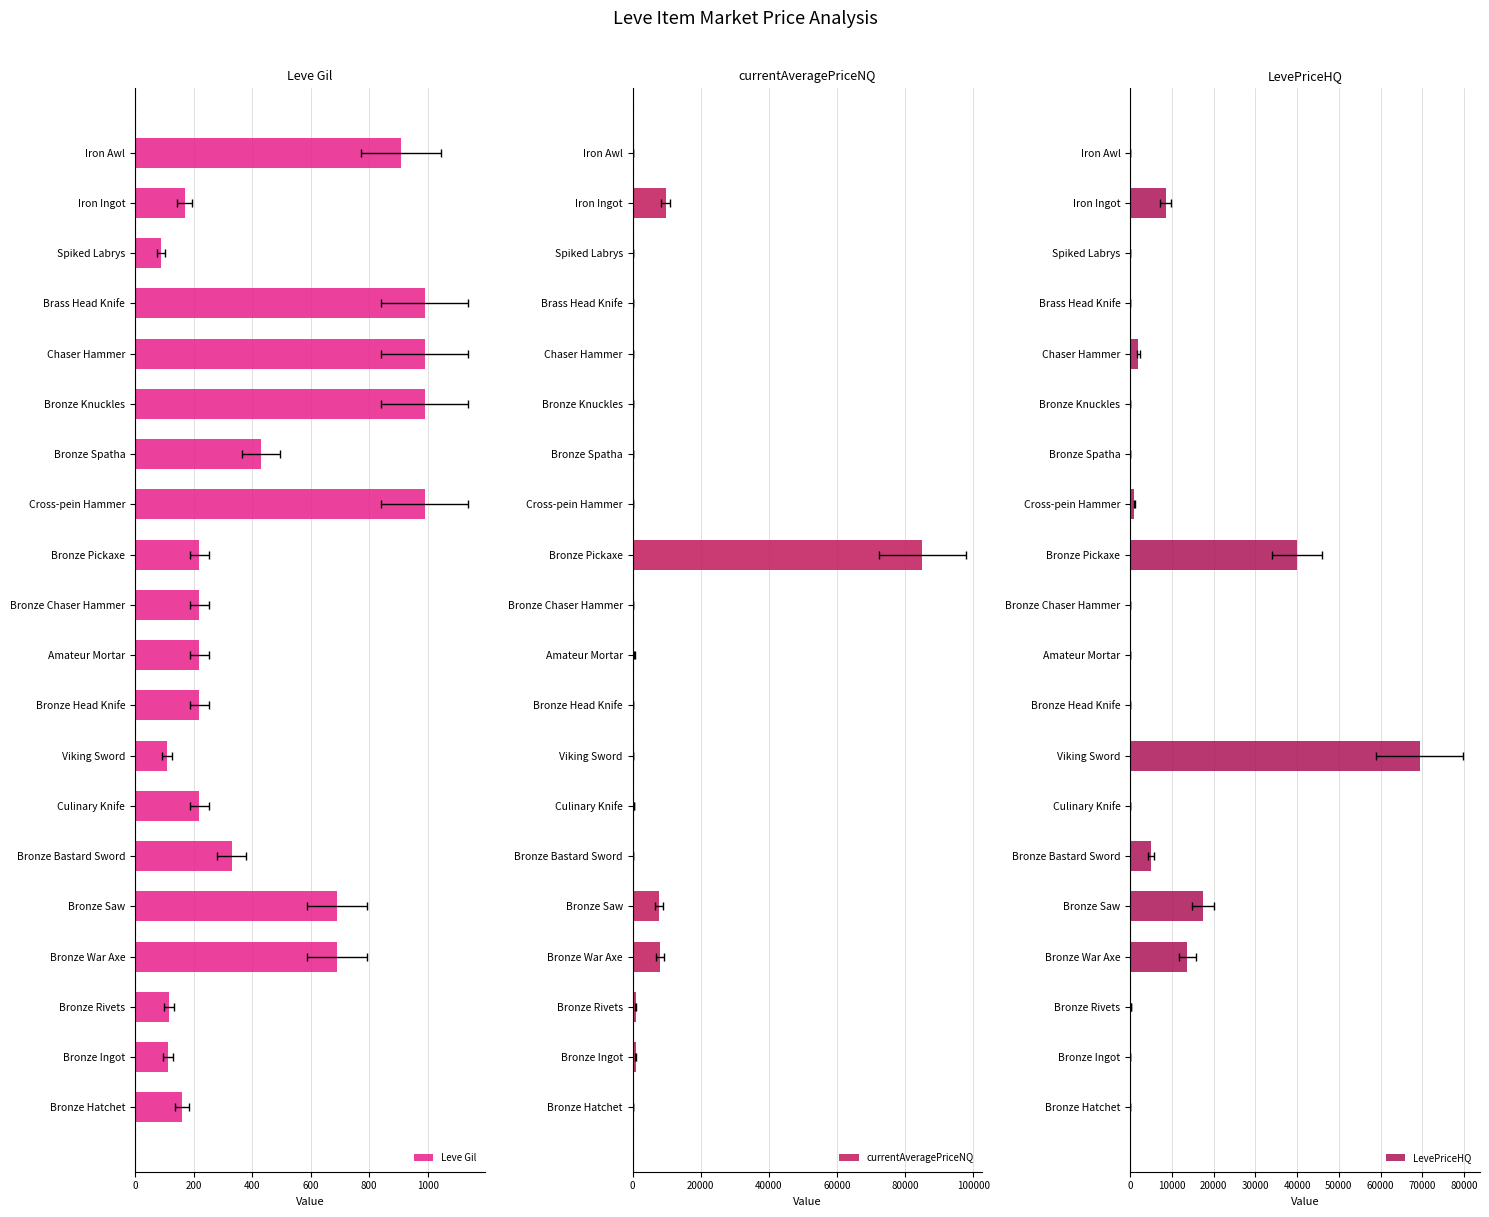

At how many categories does at least one series exceed 33146?

2